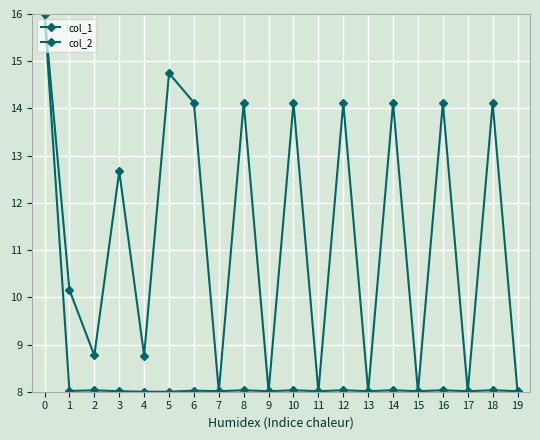

Is this an area chart (filled region under the line)?

No